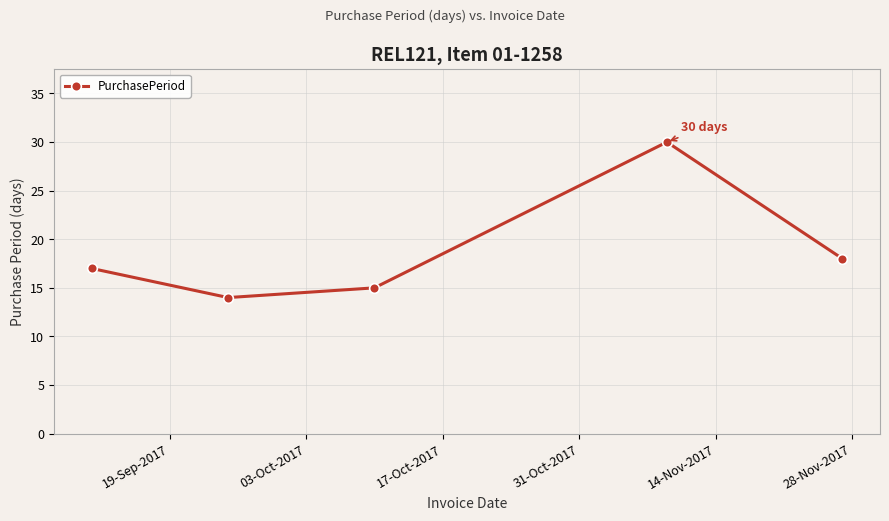

What is the value of the 3rd point from the left?

15